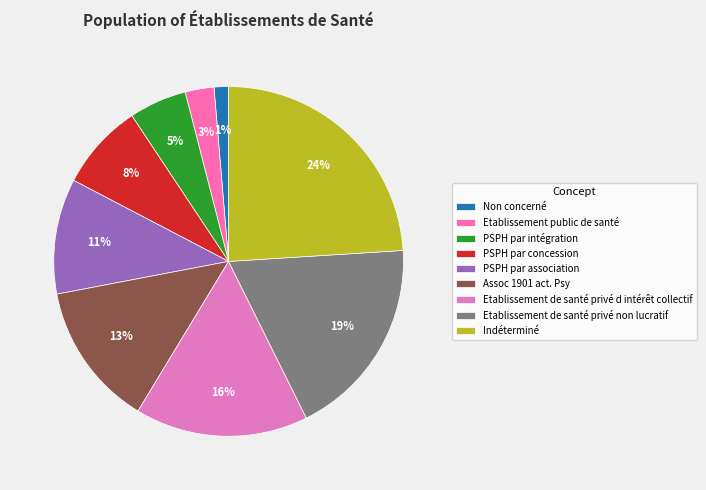

What percentage is the Etablissement de santé privé non lucratif slice, to the nearest percent?

19%